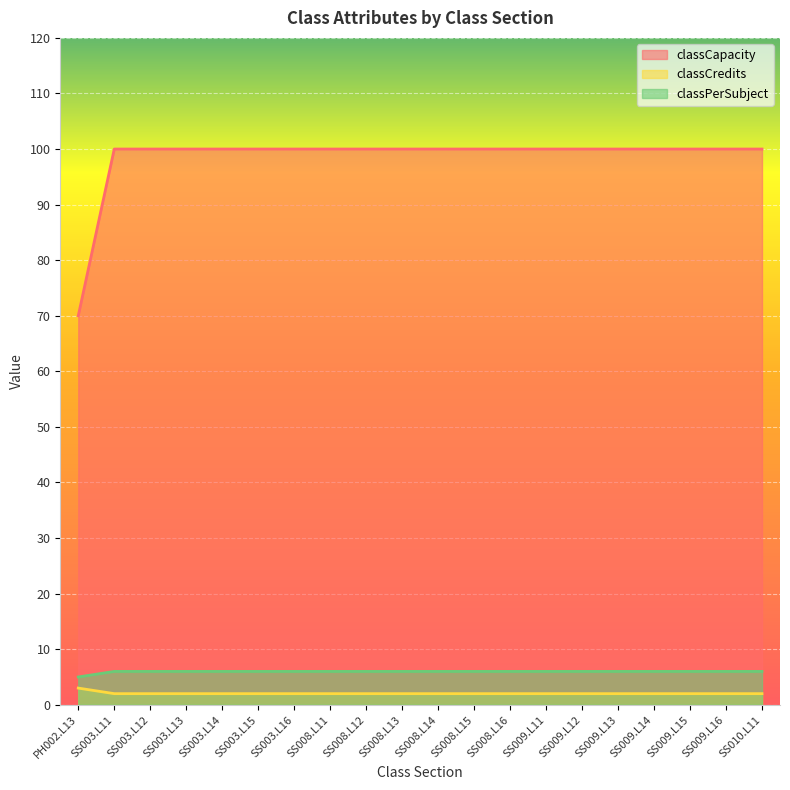

What is the difference between the classPerSubject values at SS009.L16 and PH002.L13?

1